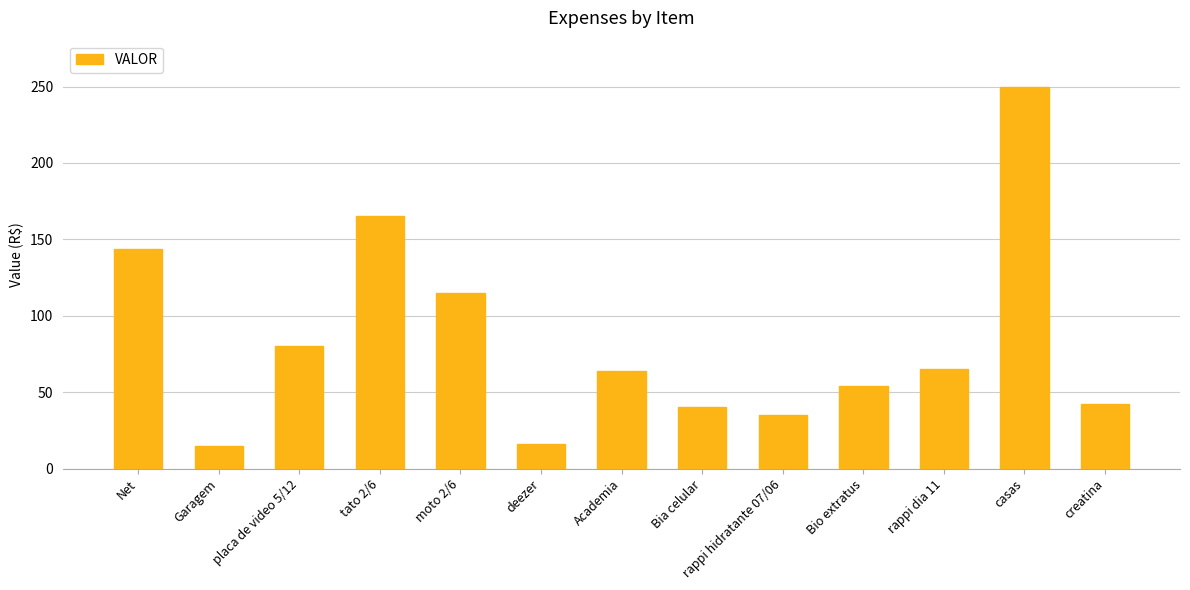

How many categories are shown in the chart?

13